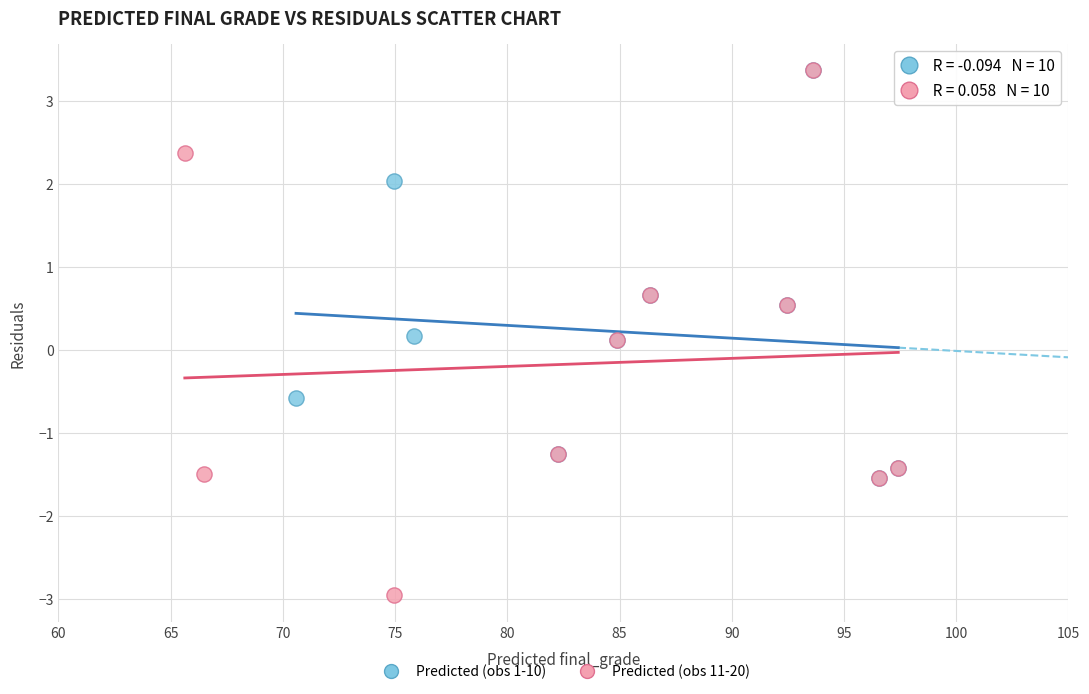

Which series reaches the minimum Y coordinate?

Predicted (obs 11-20)